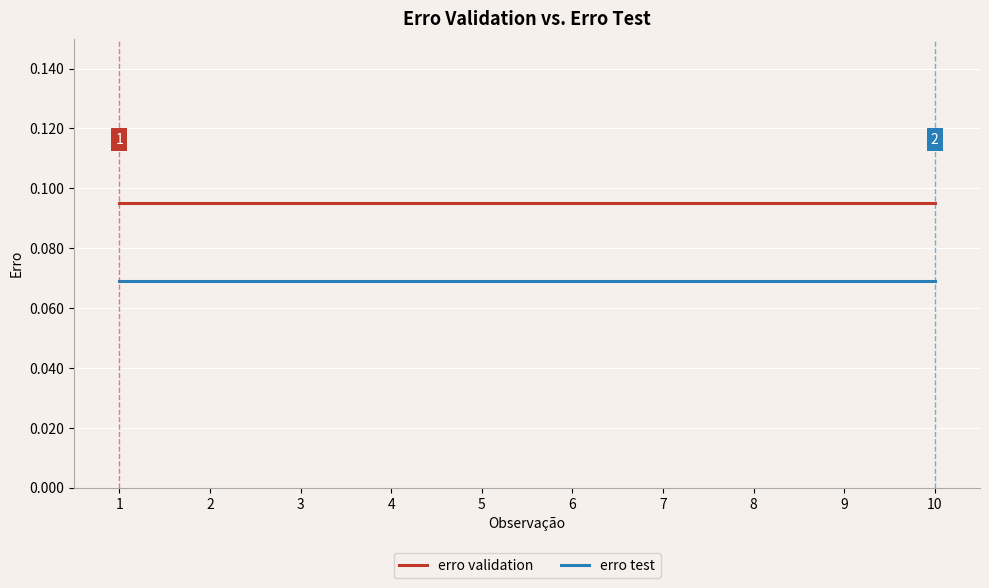

Is it true that erro validation equals 0.0 at 4?

False